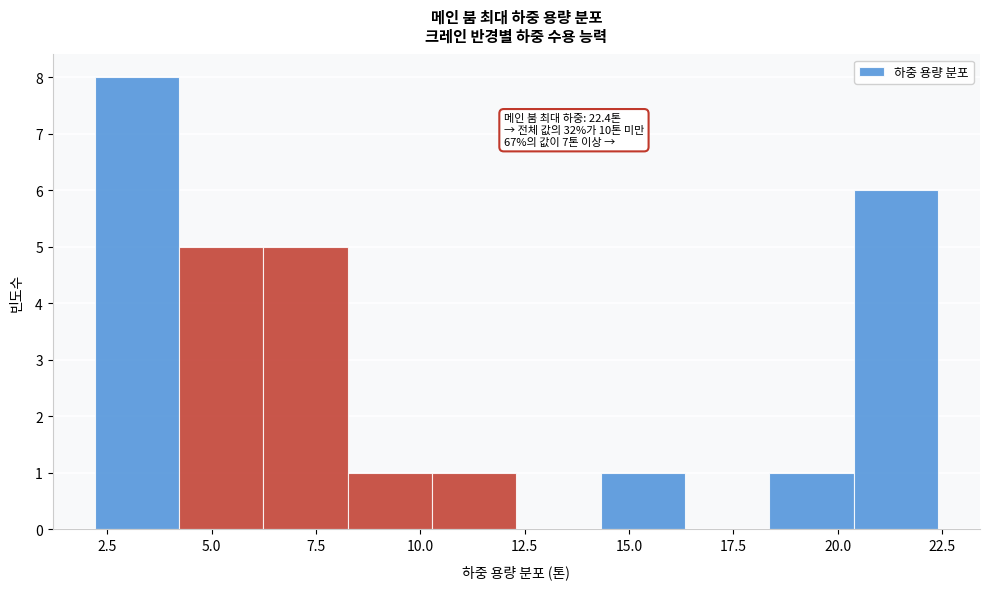

Over which range of the x-axis is the bar tallest?

2.0 to 4.0